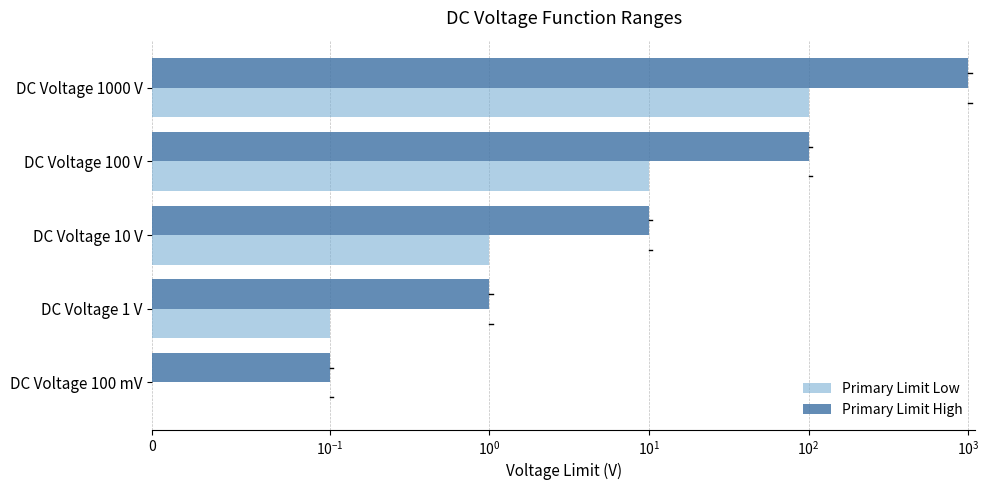

The value of Primary Limit High at DC Voltage 1000 V is 417.3. True or false?

False